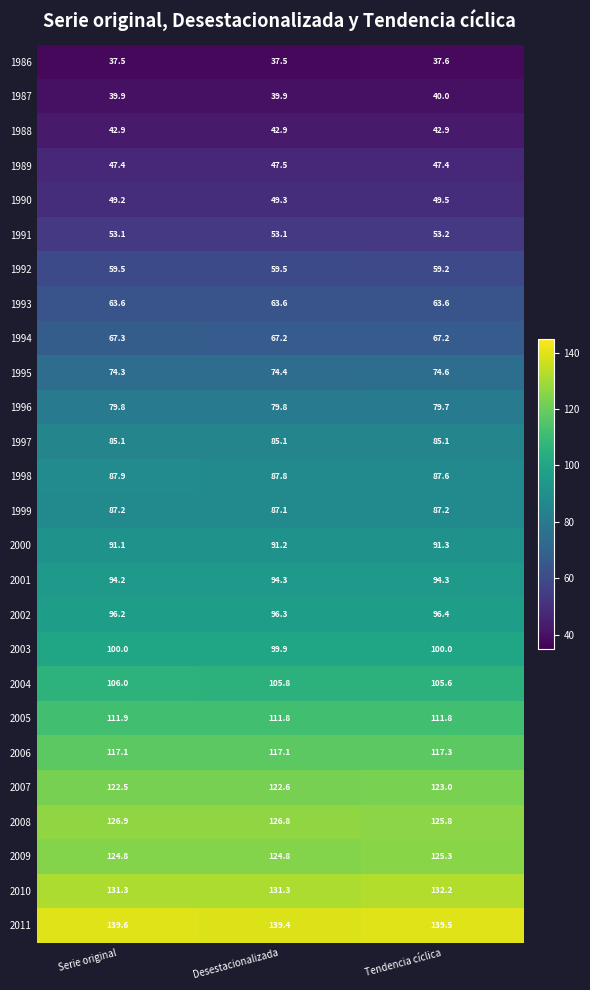

At how many categories does at least one series exceed 60?

3